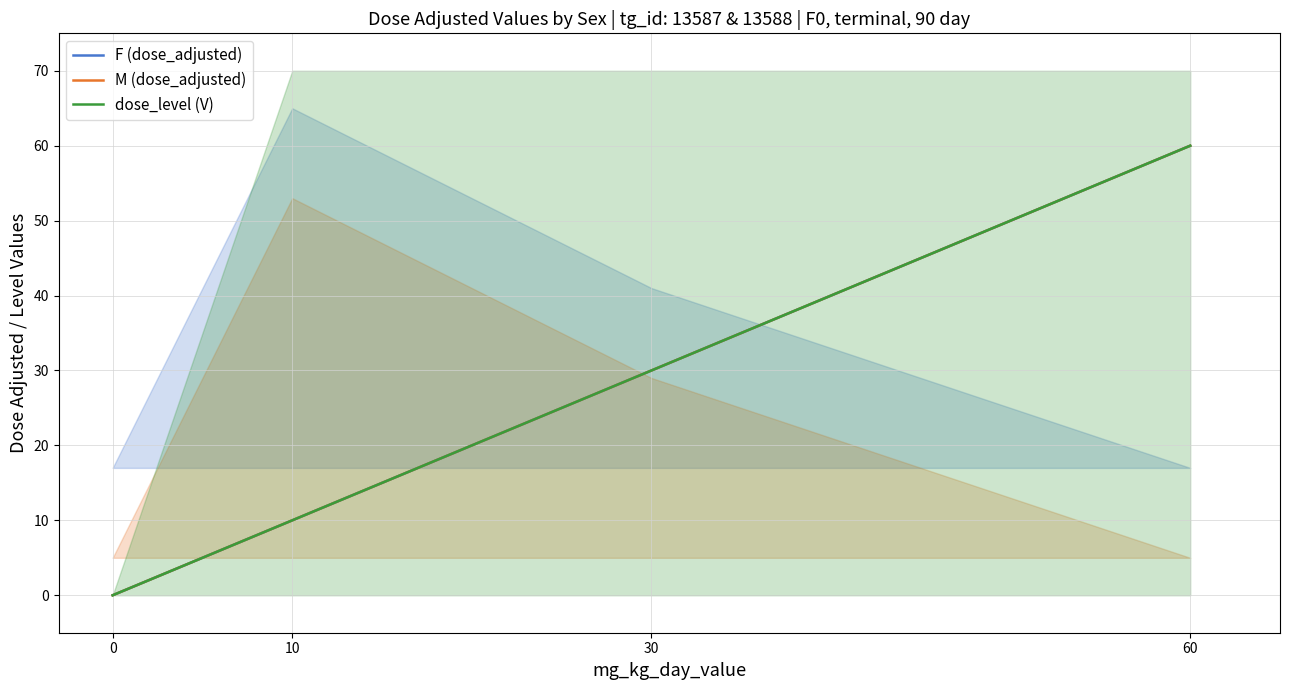

What is the sum of all M (dose_adjusted) values?

100